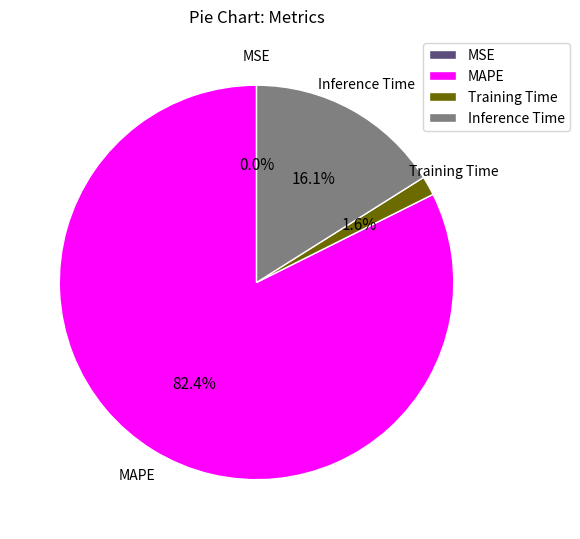

What is the ratio of the value at Inference Time to the value at MAPE?

0.2